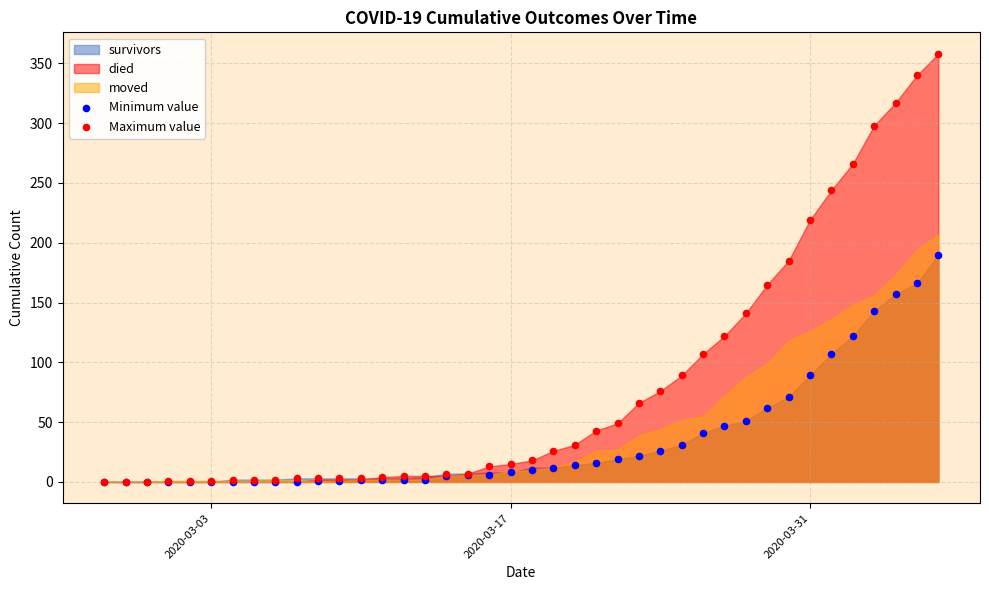

In the Maximum value series, what Y value is closest to 179?

185